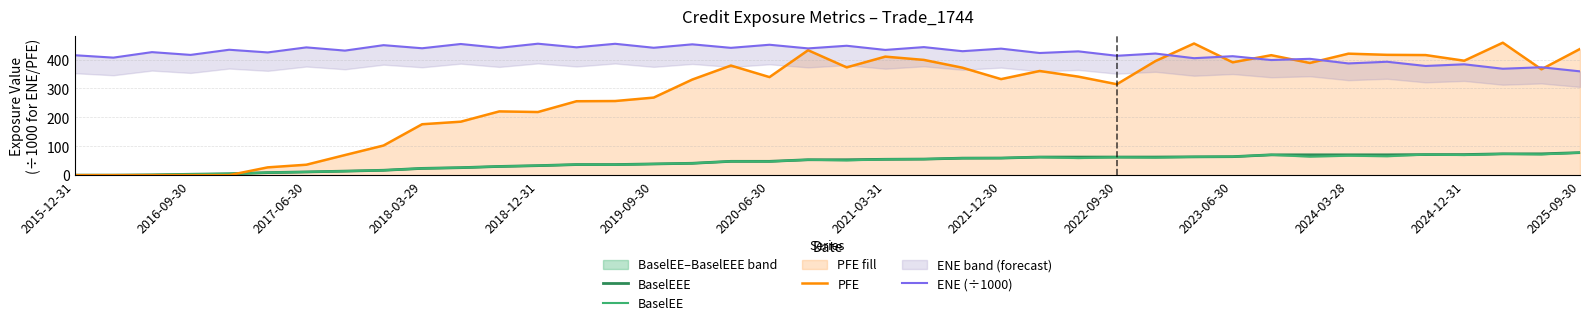

Where does the PFE series first go above 341?

17